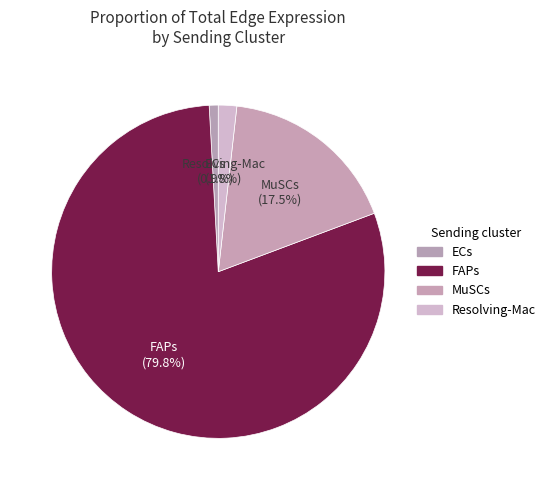

Does any single category account for the majority?

Yes